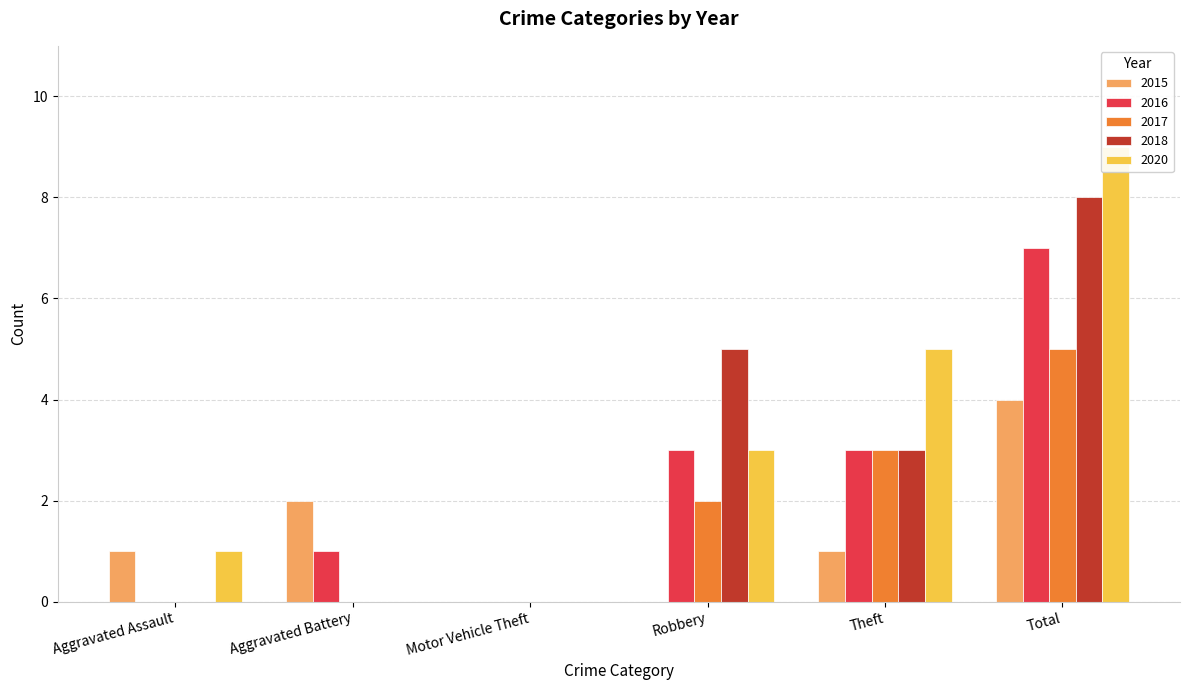

How many bars are there in each group?

5